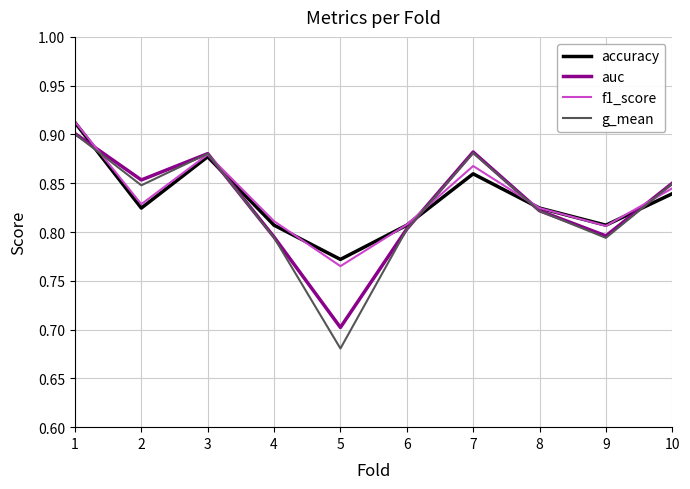

Which category has the highest value across all series?

1